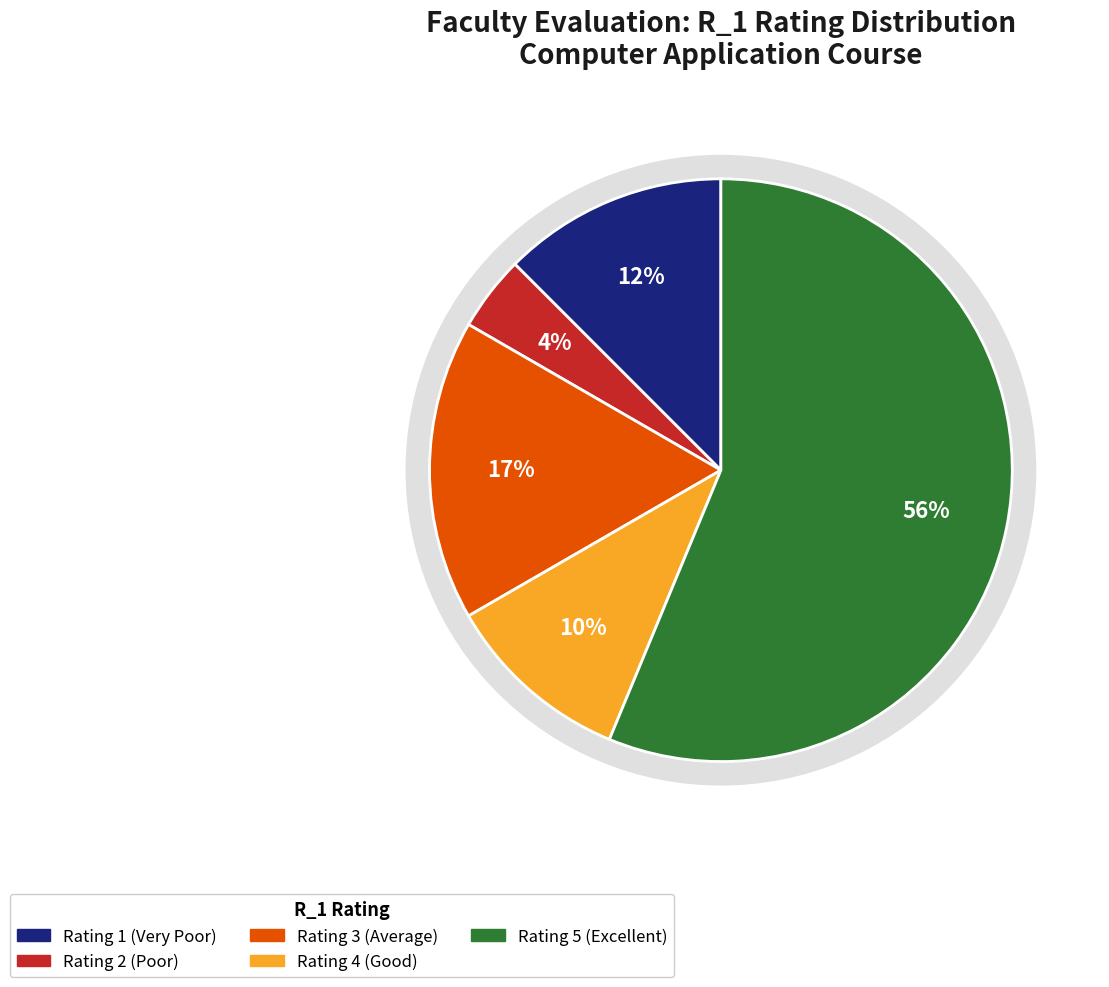

Which slice represents more than half of the pie?

R_1 = 5